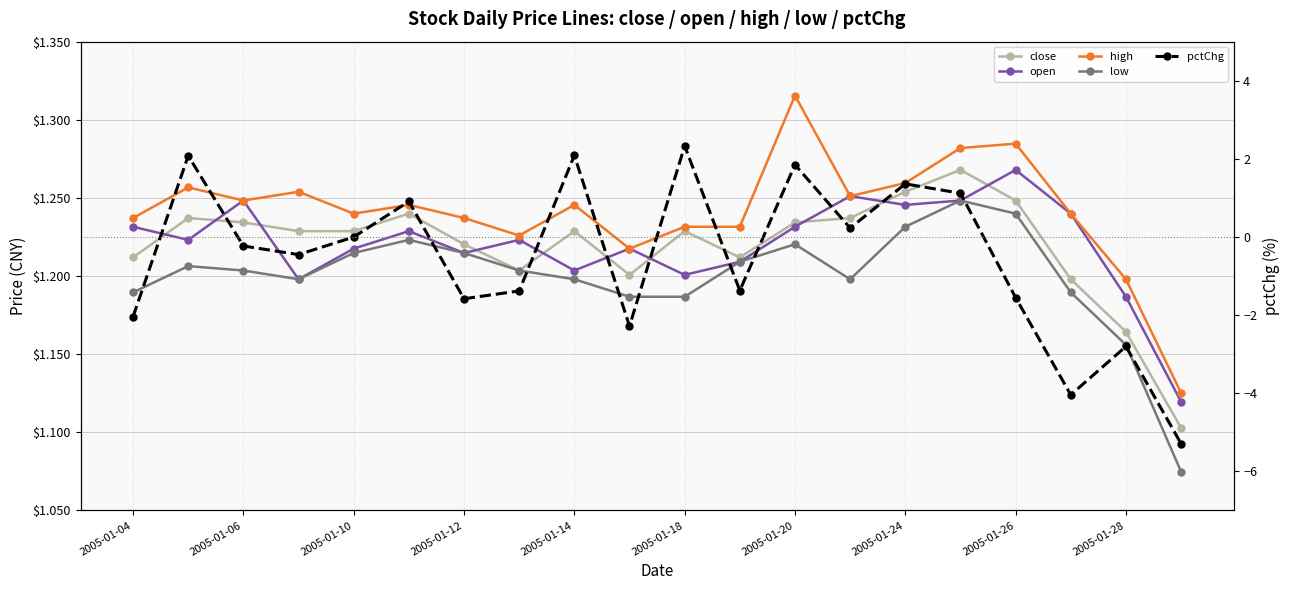

At how many categories does at least one series exceed -3?

20